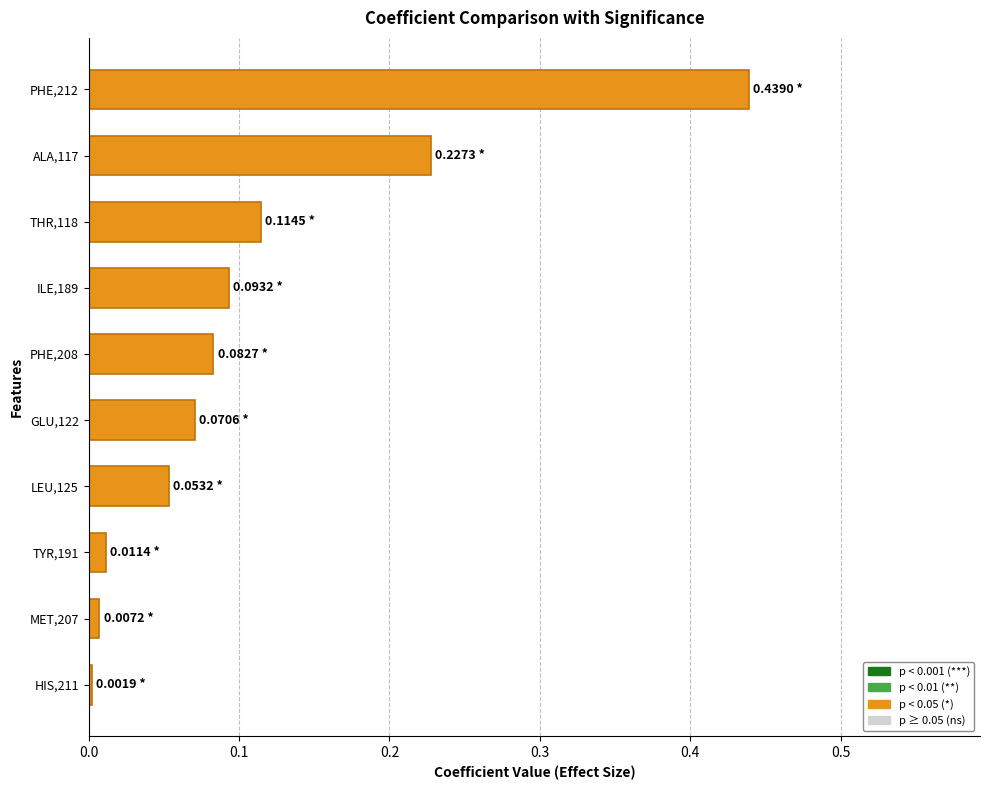

Are the bars horizontal?

Yes